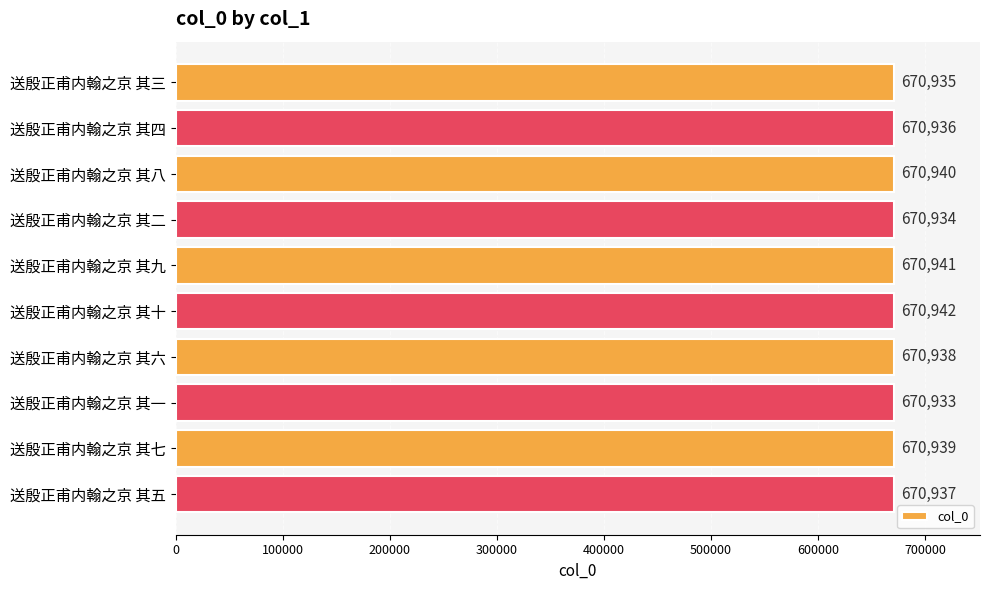

At which category does the chart reach its minimum across all series?

送殷正甫内翰之京 其一